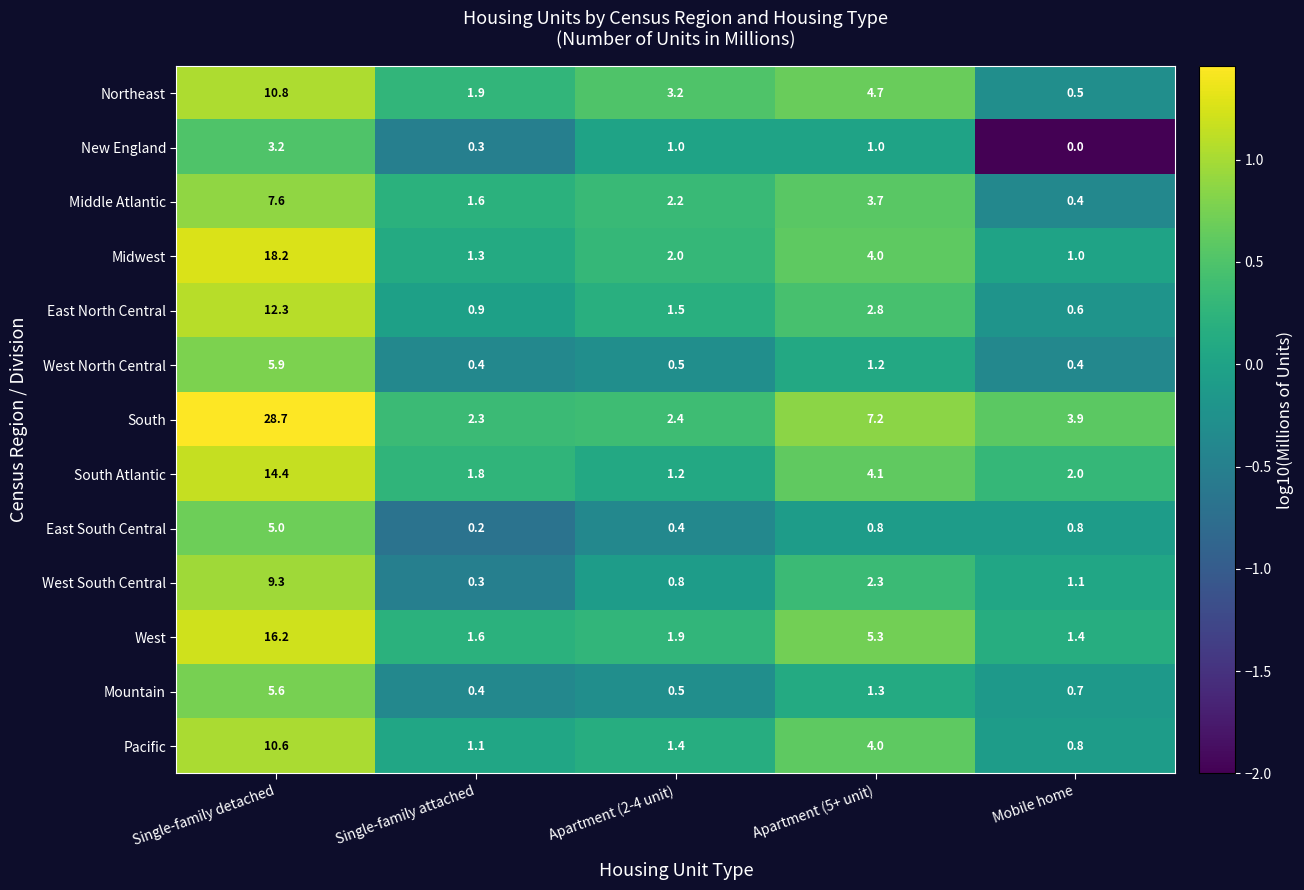

Where is South Atlantic nearest to the value 7?

Apartment (5+ unit)